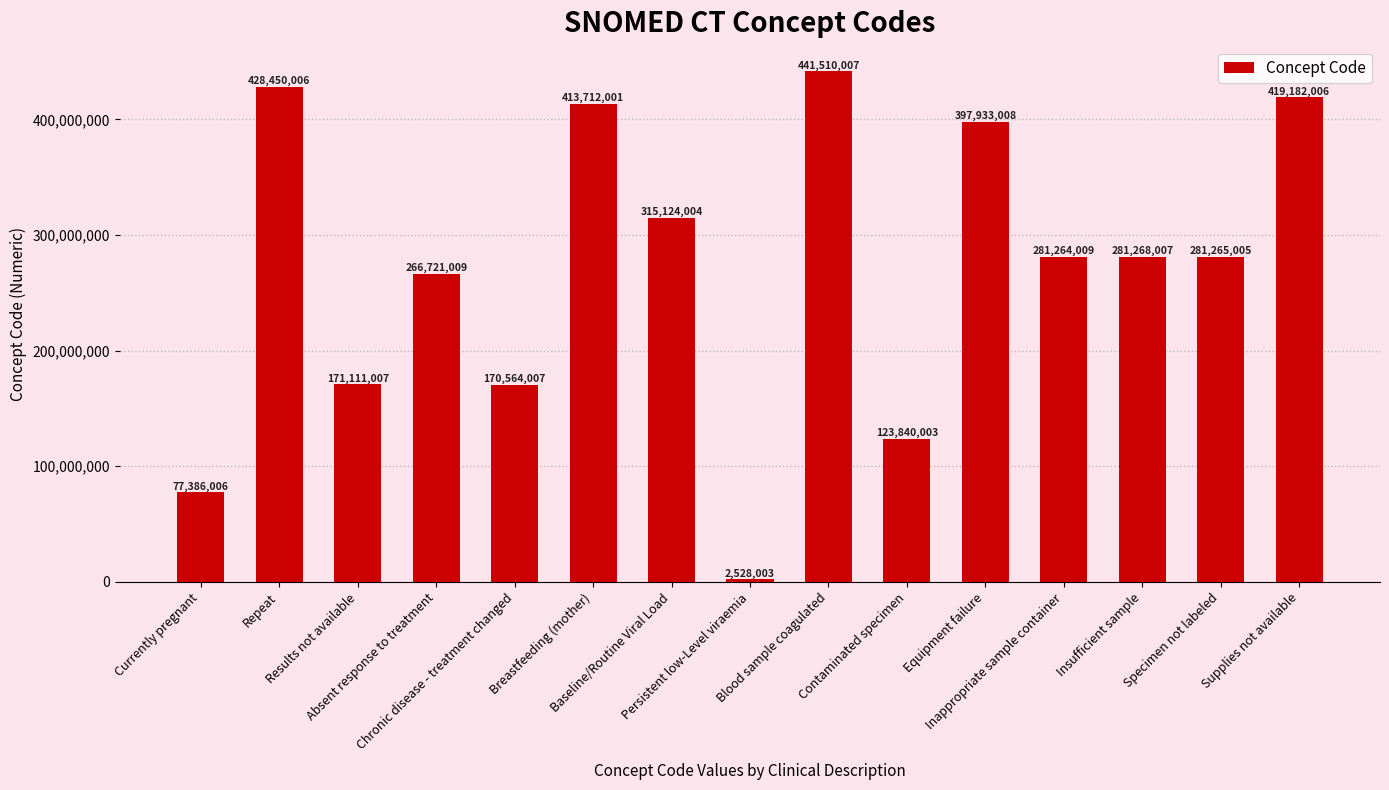

How many data points are less than 281265005?

7